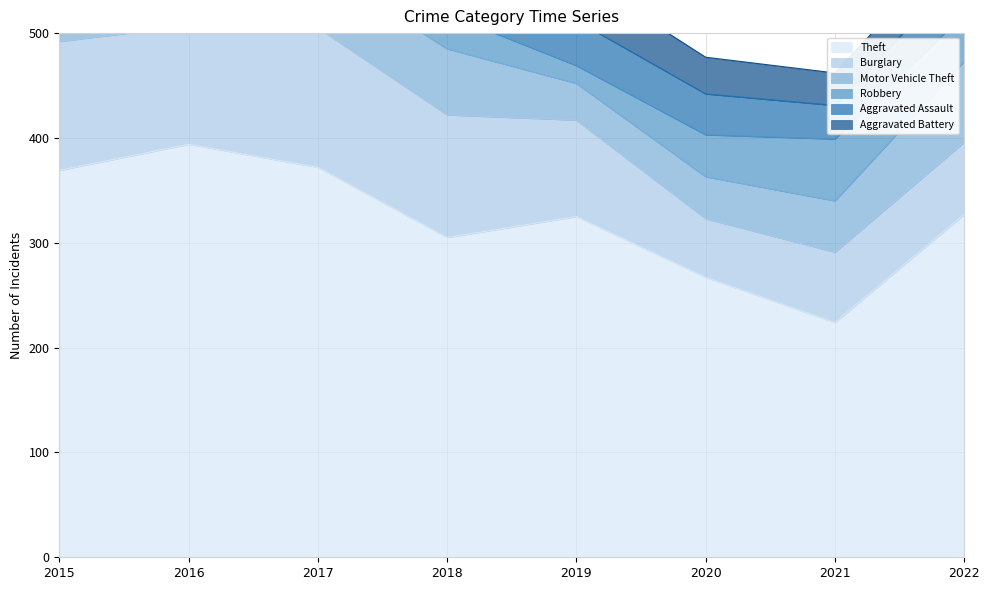

Reading left to right, transcribe all the data shown in this chart.

Theft: 369	394	372	305	325	267	224	327
Burglary: 123	113	133	117	92	56	67	69
Motor Vehicle Theft: 96	59	59	63	35	40	49	77
Robbery: 41	69	55	33	17	40	59	45
Aggravated Assault: 32	32	32	50	43	39	32	44
Aggravated Battery: 31	41	32	37	44	35	31	33